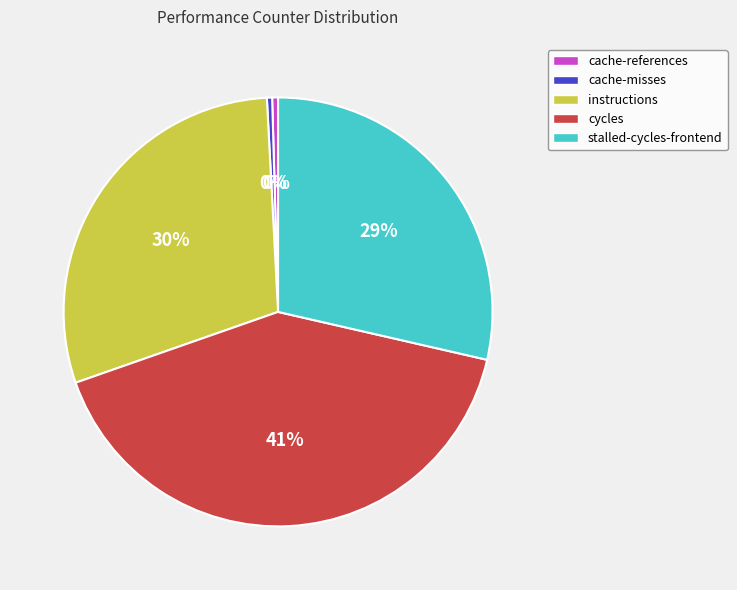

What is the largest slice in the pie chart?

cycles